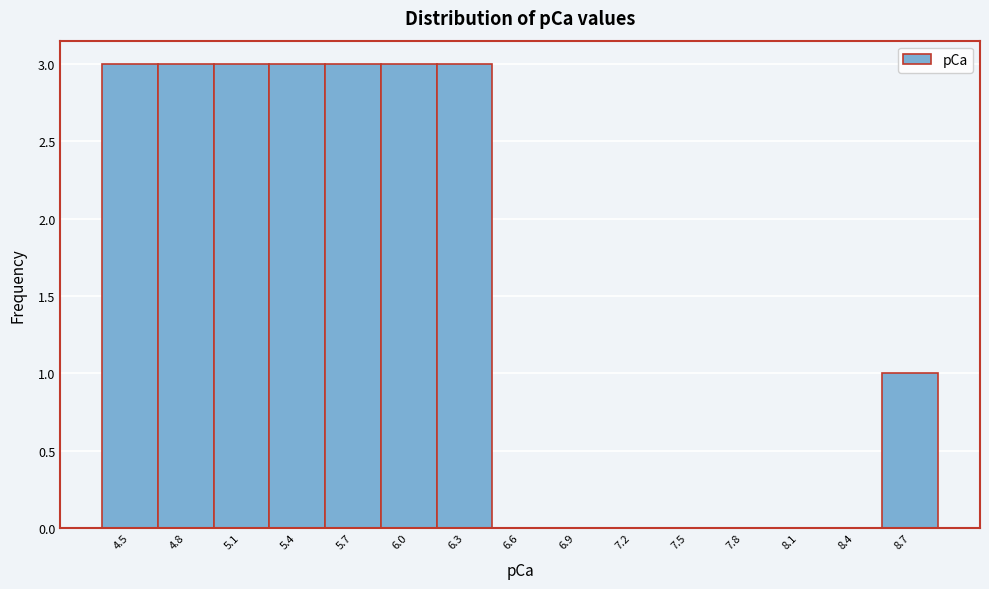

Reading left to right, what are all the values shown in this chart?

4.5=3	4.8=3	5.1=3	5.4=3	5.7=3	6.0=3	6.3=3	6.6=0	6.9=0	7.2=0	7.5=0	7.8=0	8.1=0	8.4=0	8.7=1